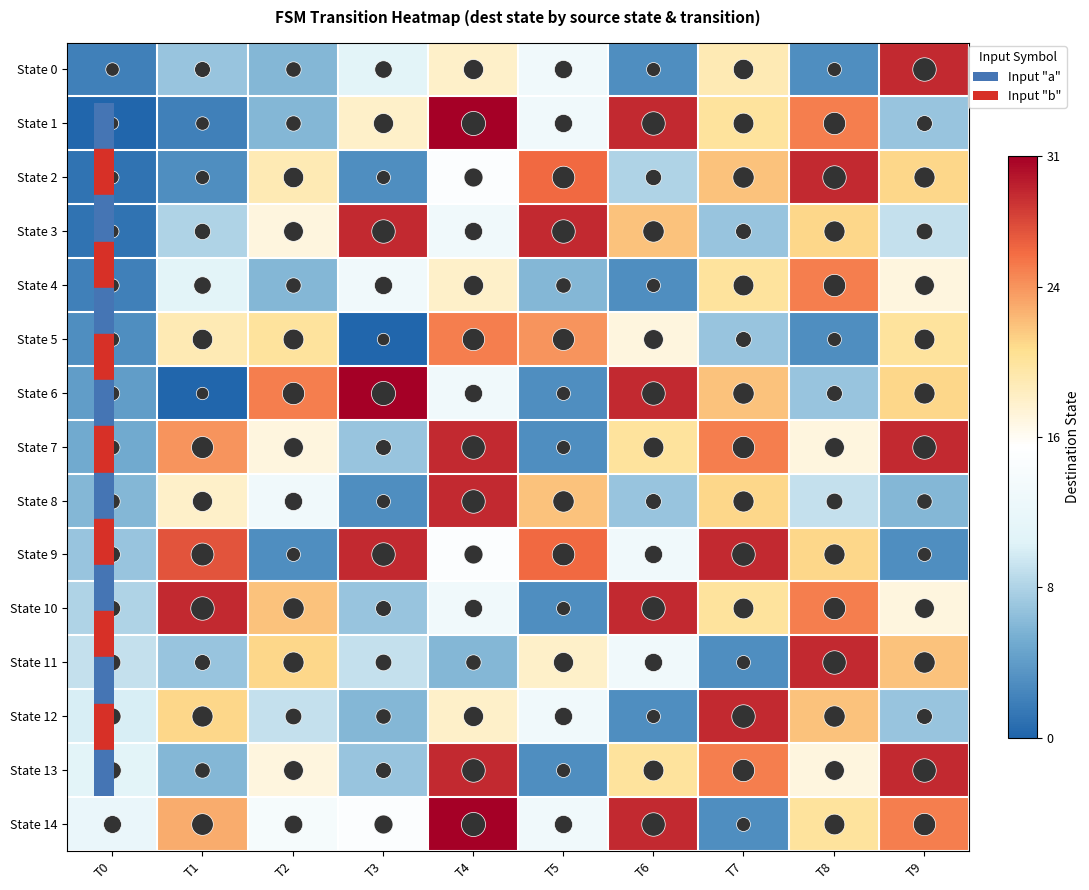

At T3, list the series in order from largest to smallest.

State 6, State 3, State 9, State 1, State 14, State 4, State 0, State 11, State 7, State 10, State 13, State 12, State 2, State 8, State 5